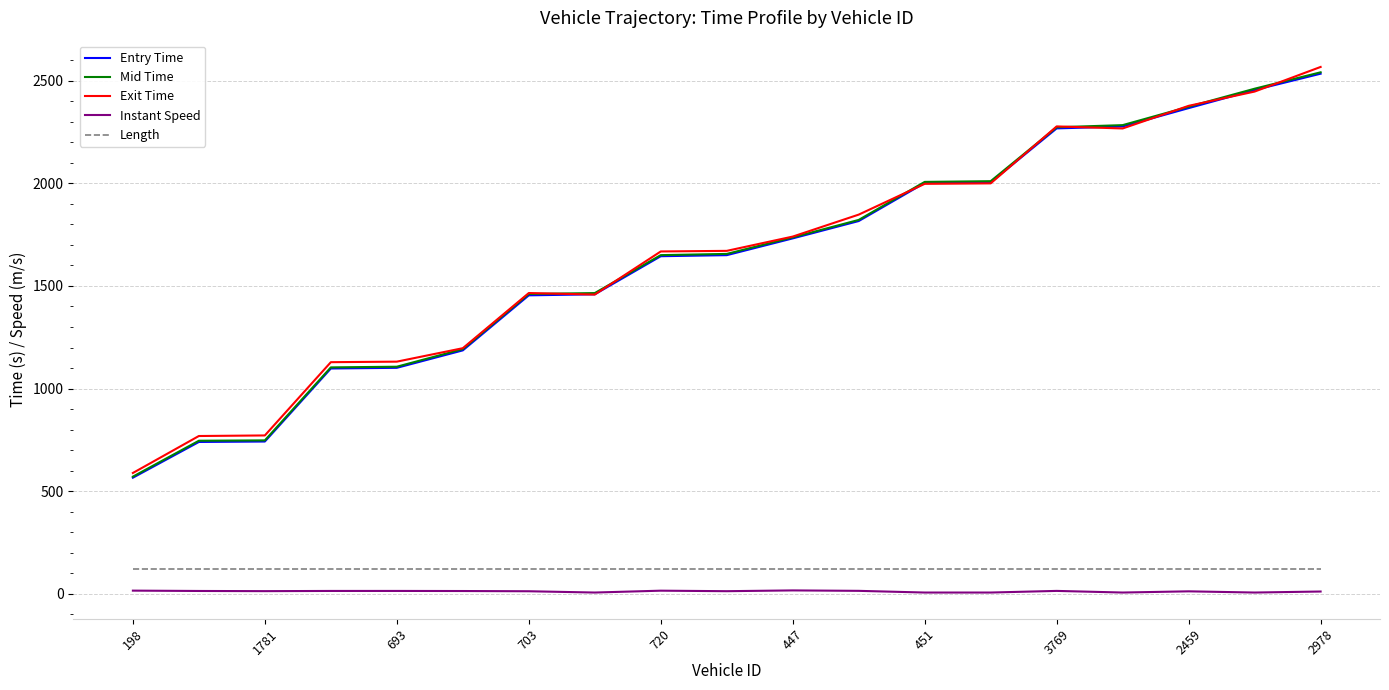

True or false: Exit Time and Instant Speed intersect in this chart.

False